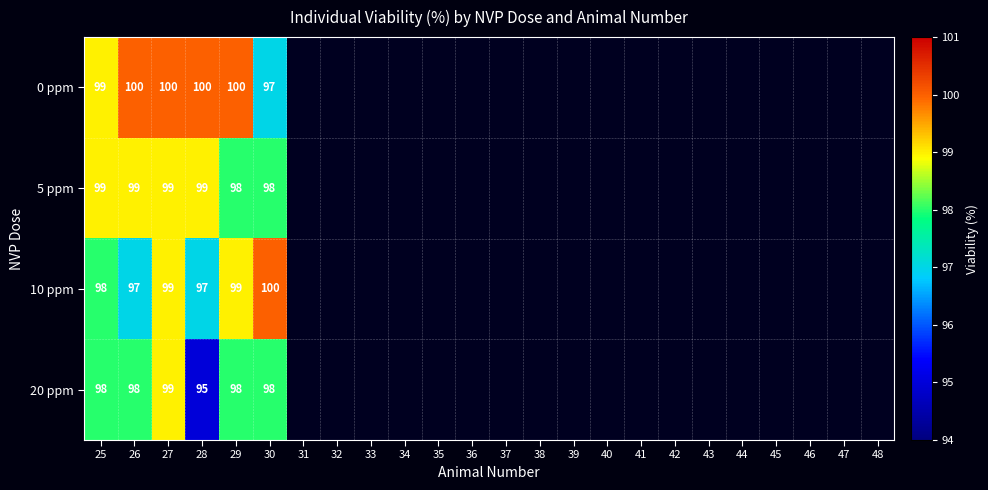

Which label corresponds to the smallest value in the chart?

28